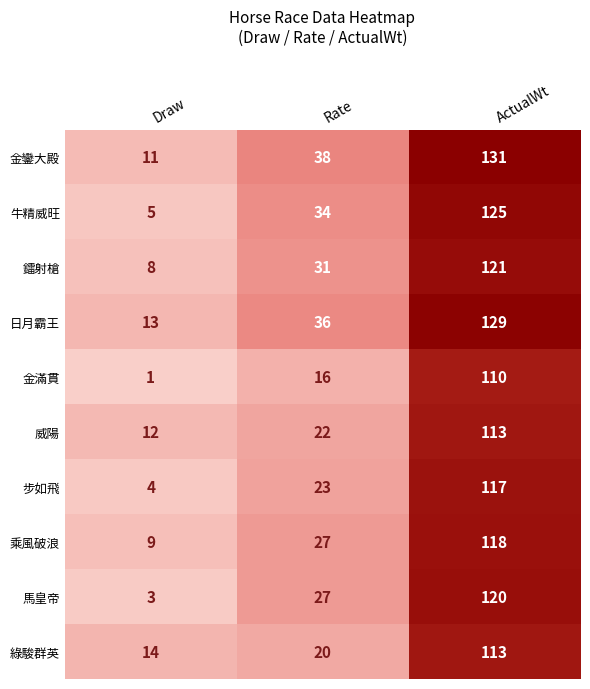

Between Draw and Rate, which series saw the biggest shift?

牛精威旺